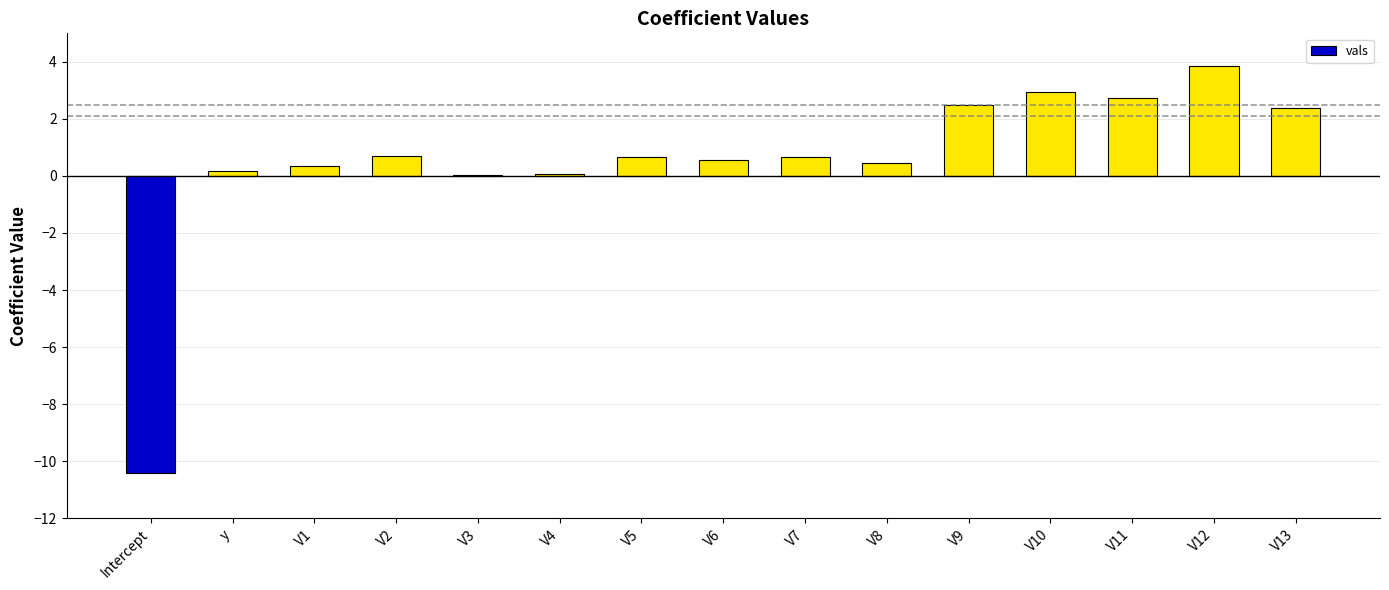

The value at y is 0.2. True or false?

True